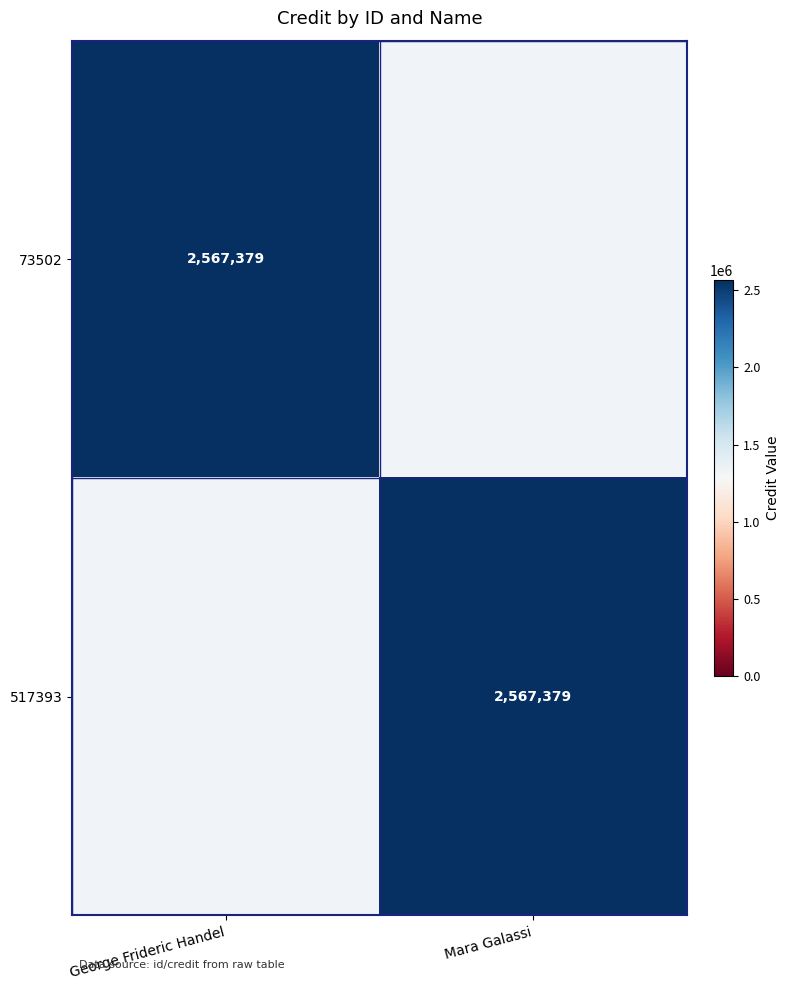

The value of 73502 at George Frideric Handel is 2567379. True or false?

True